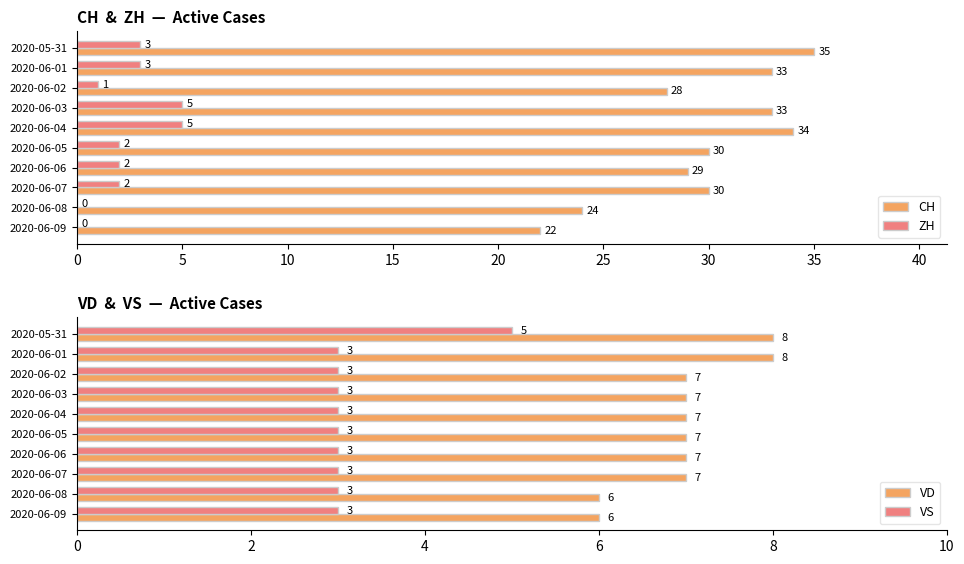

True or false: VD has a value of 7 at 2020-06-07.

True